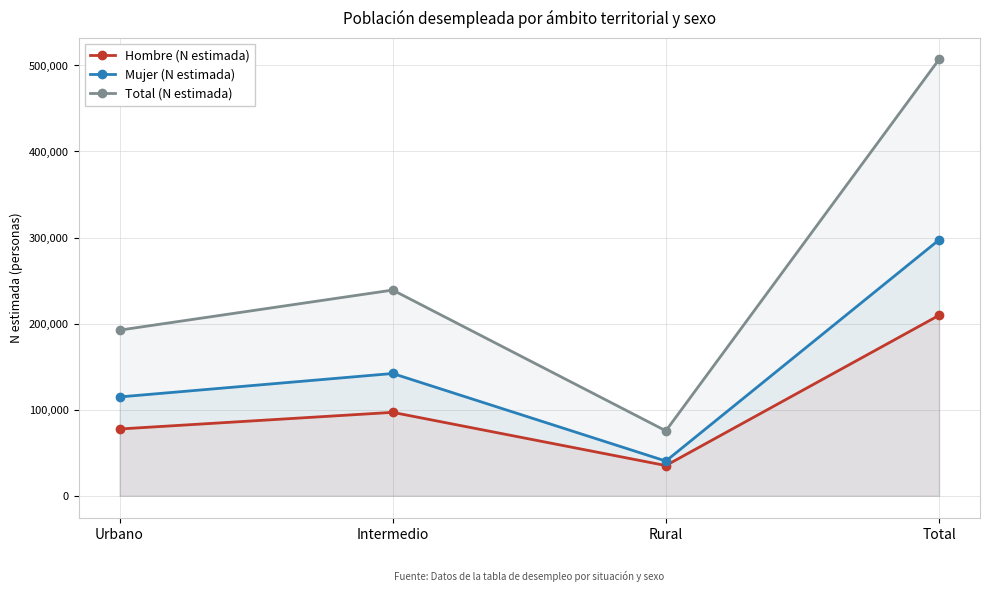

What position from the right is Intermedio?

3